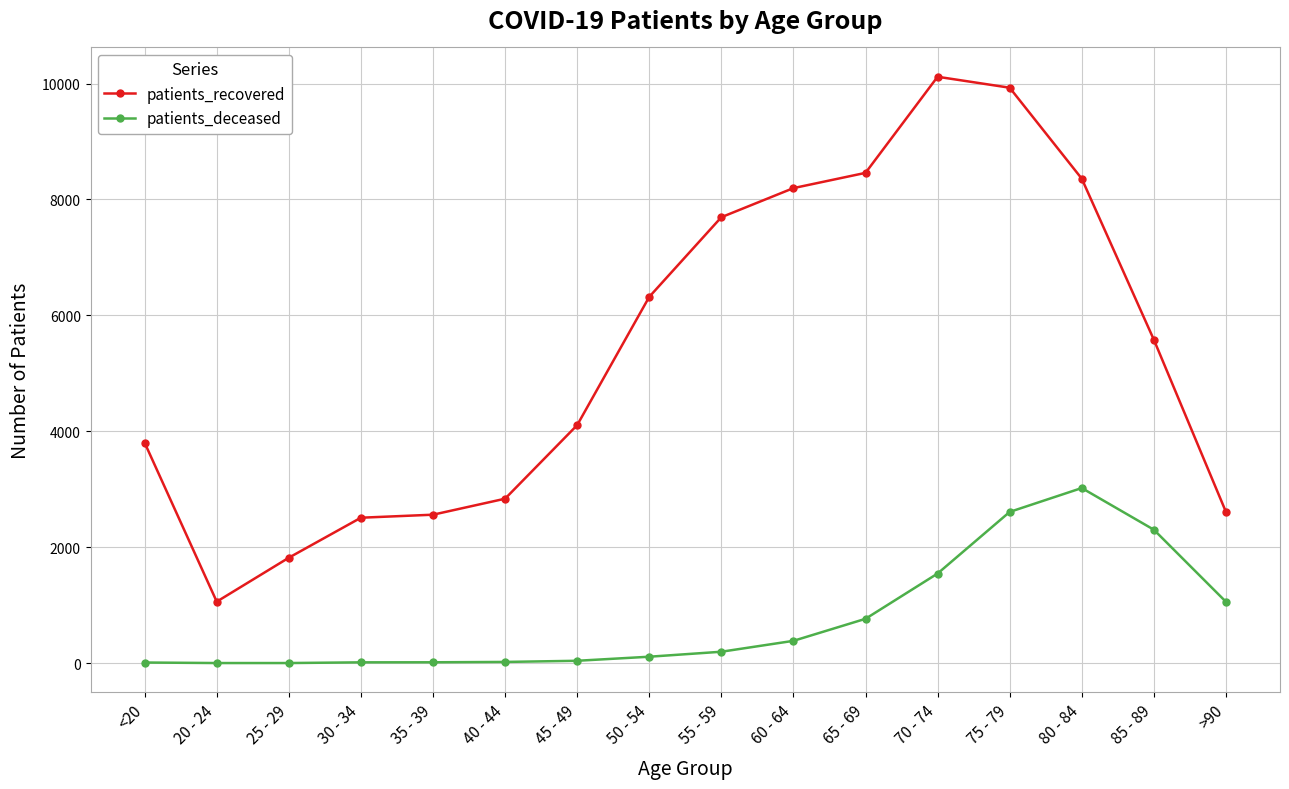

True or false: patients_recovered has a value of 2611 at >90.

True